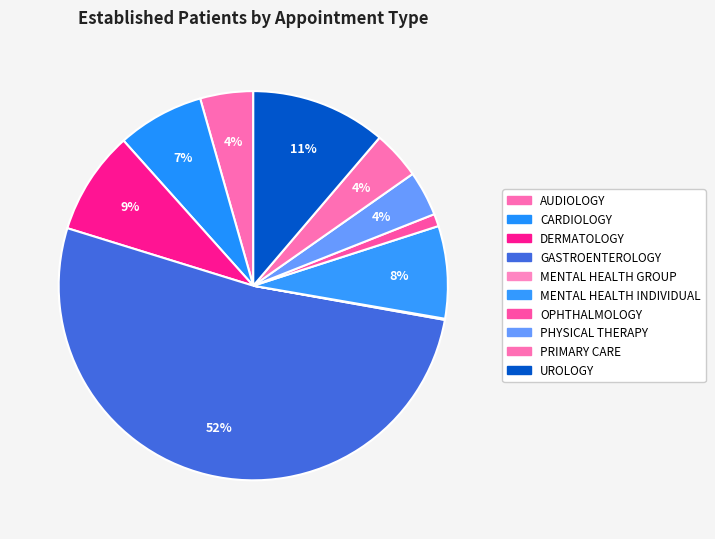

What is the majority slice?

GASTROENTEROLOGY